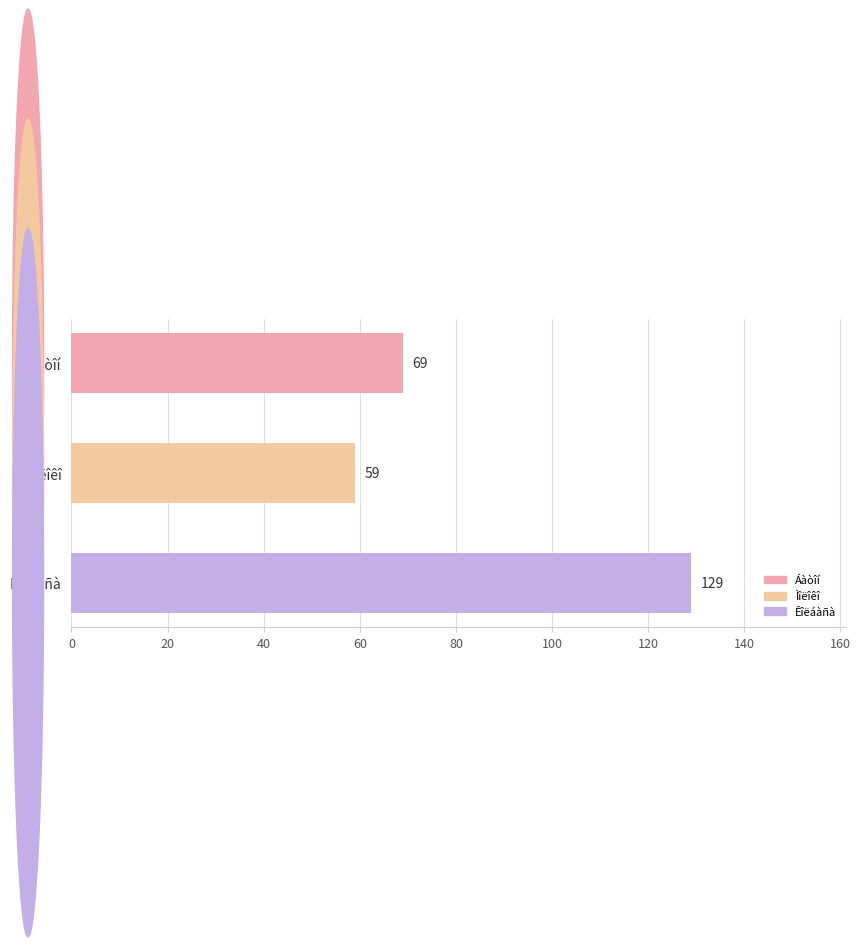

True or false: the data shows 22 at Áàòîí.

False